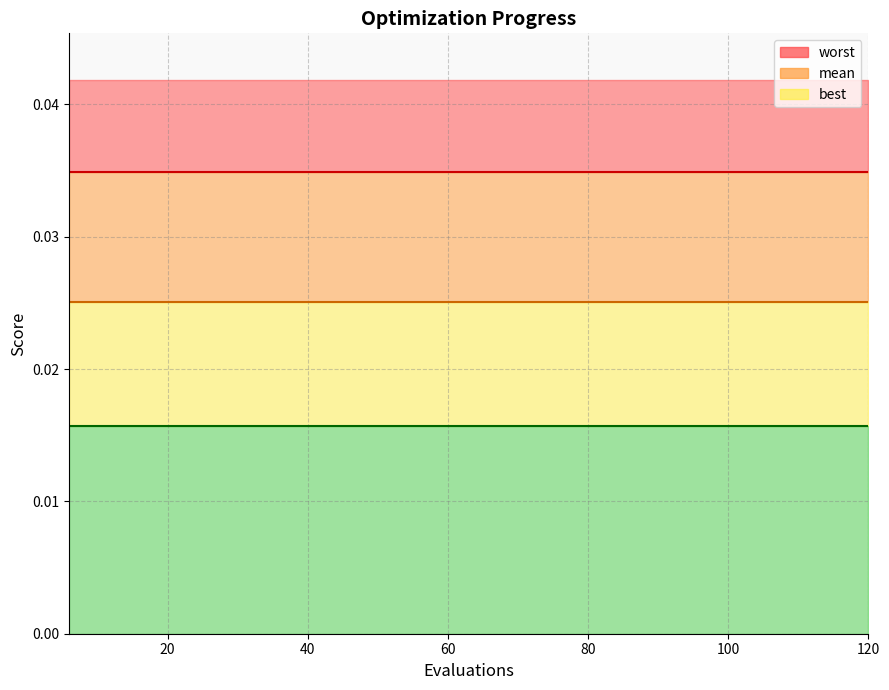

At 54, list the series in order from smallest to largest.

best, mean, worst